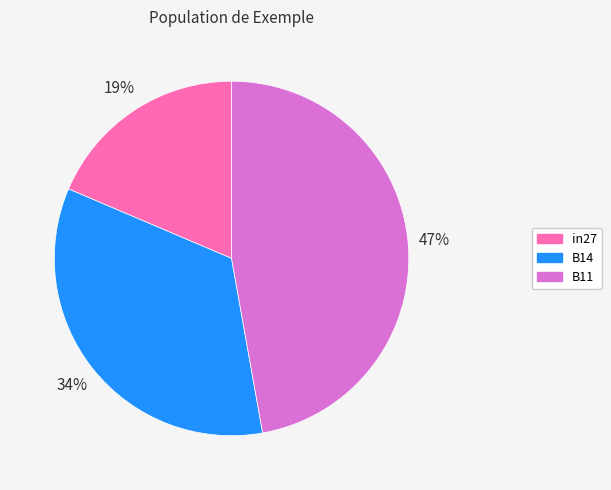

Is there a majority slice in this chart?

No